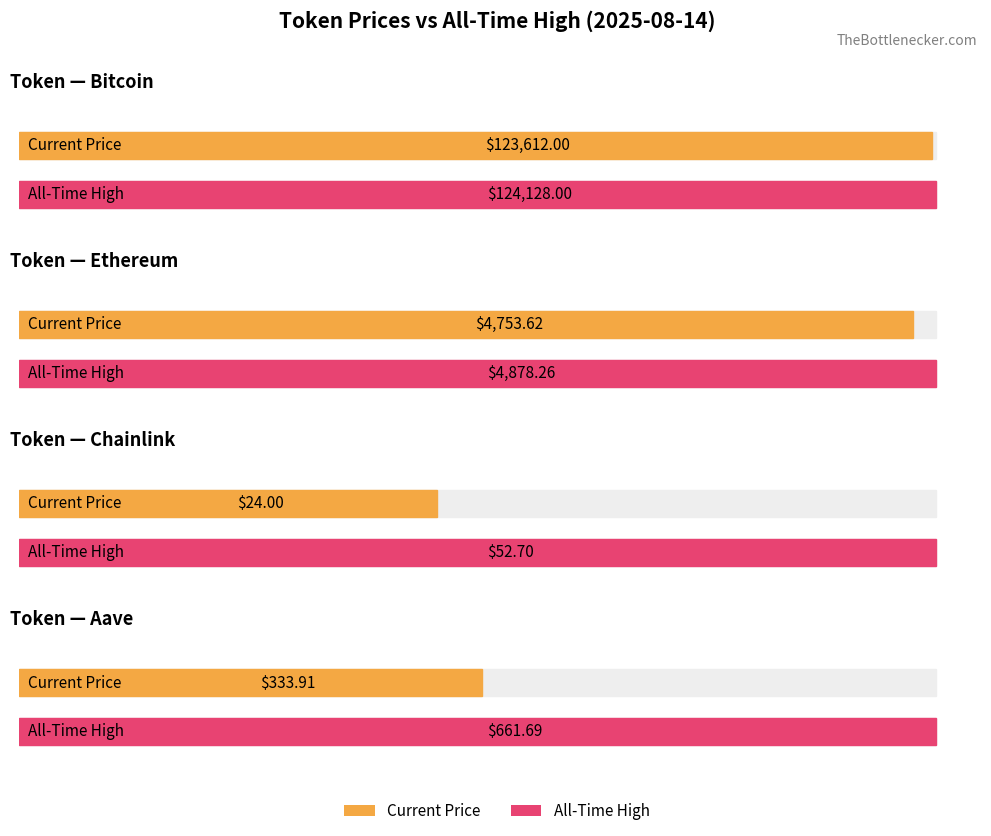

Is it true that allTimeHigh equals 52.7 at Chainlink?

True